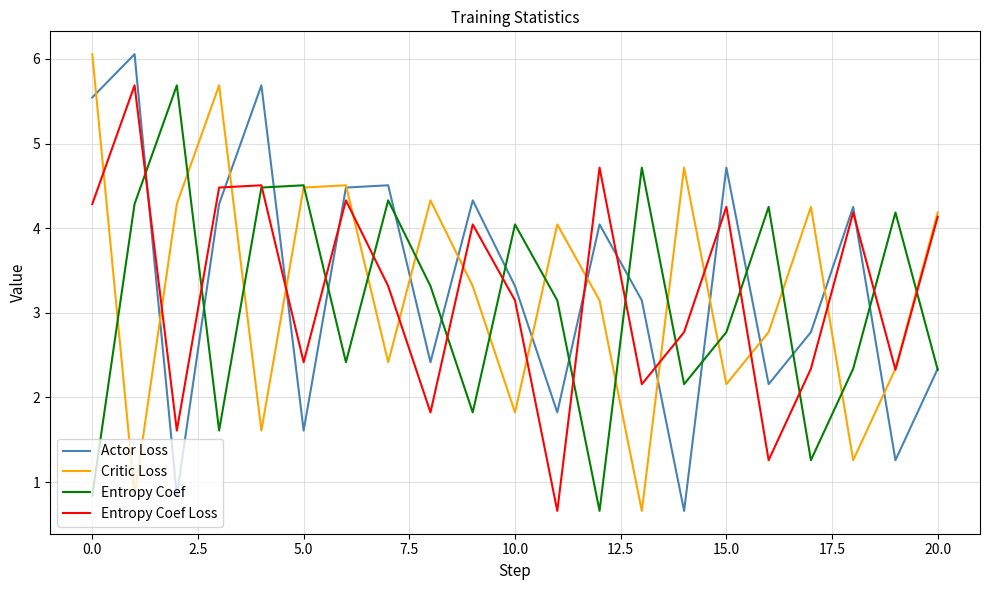

At how many categories does at least one series exceed 3?

21